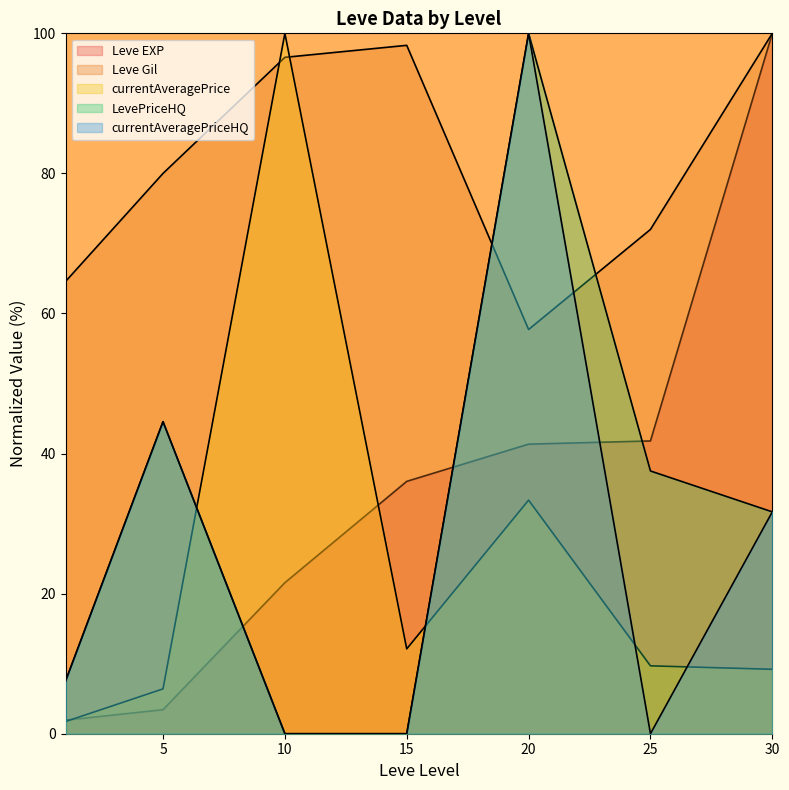

At which label does LevePriceHQ first exceed 31?

5